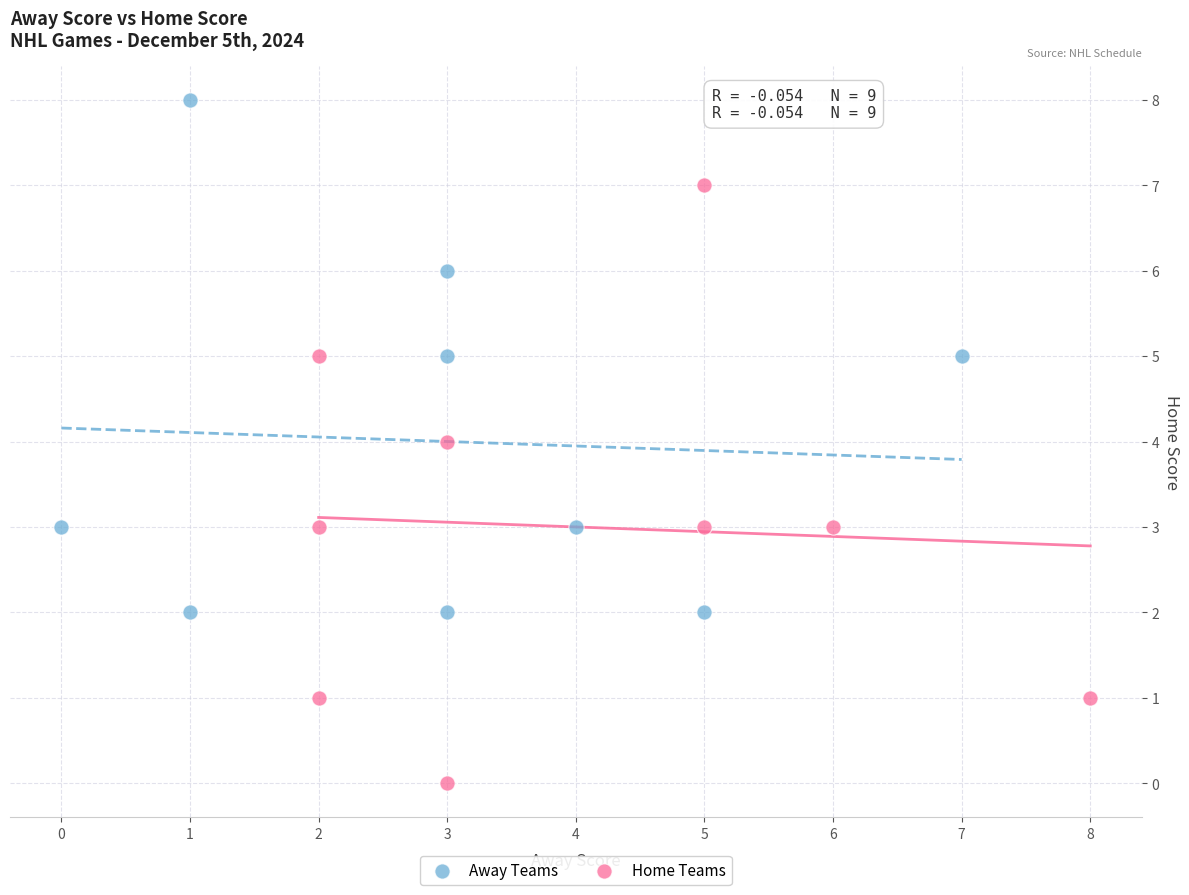

What are all the series names shown in the legend?

Away Teams, Home Teams